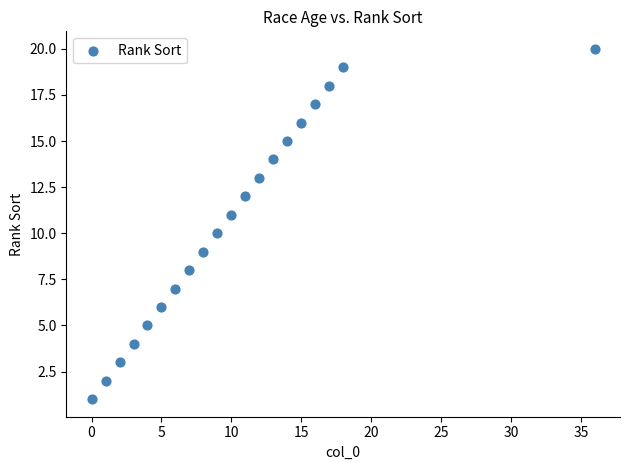

What is the range of Y values (max minus min)?

19